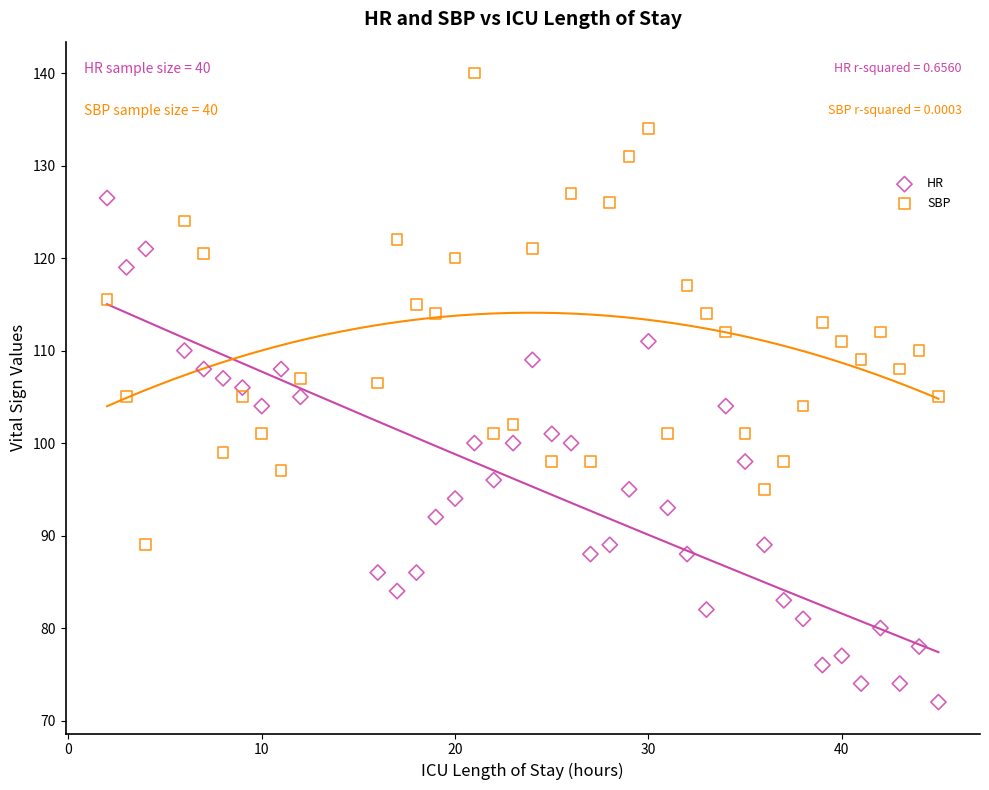

What are all the series names shown in the legend?

HR, SBP